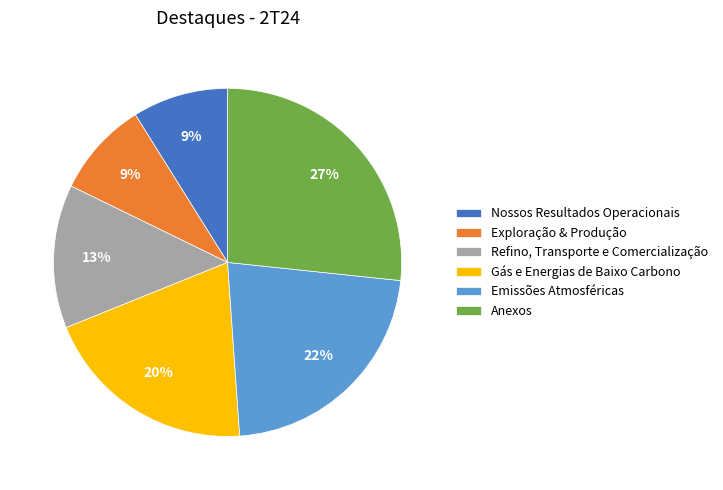

Count the number of slices in the pie.

6